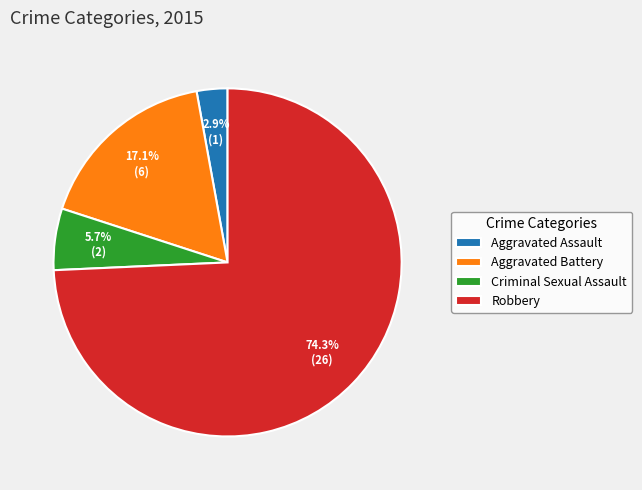

Which slice is the smallest?

Aggravated Assault